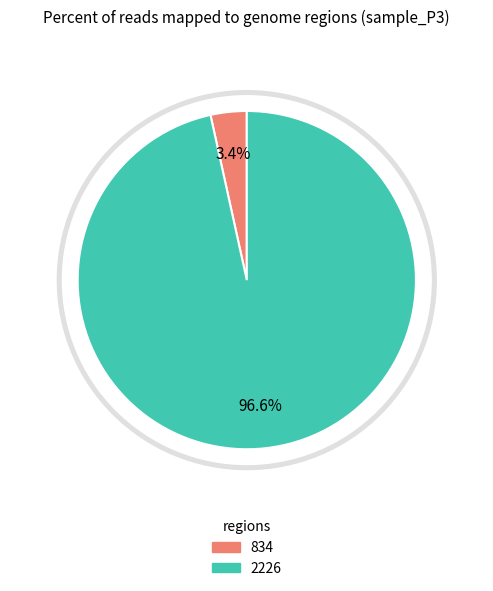

To the nearest percent, what portion does 834 represent?

3%